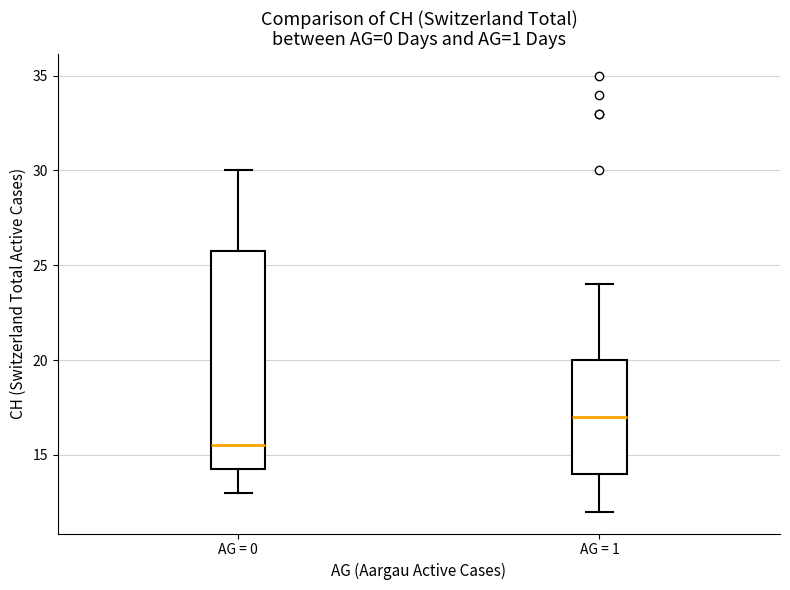

Which box's median line is the lowest?

AG = 0